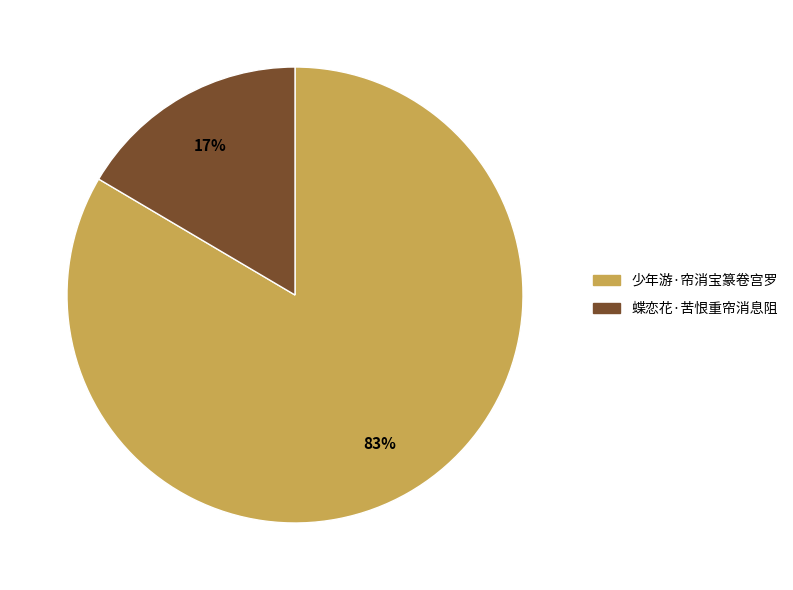

How many segments does this pie chart have?

2